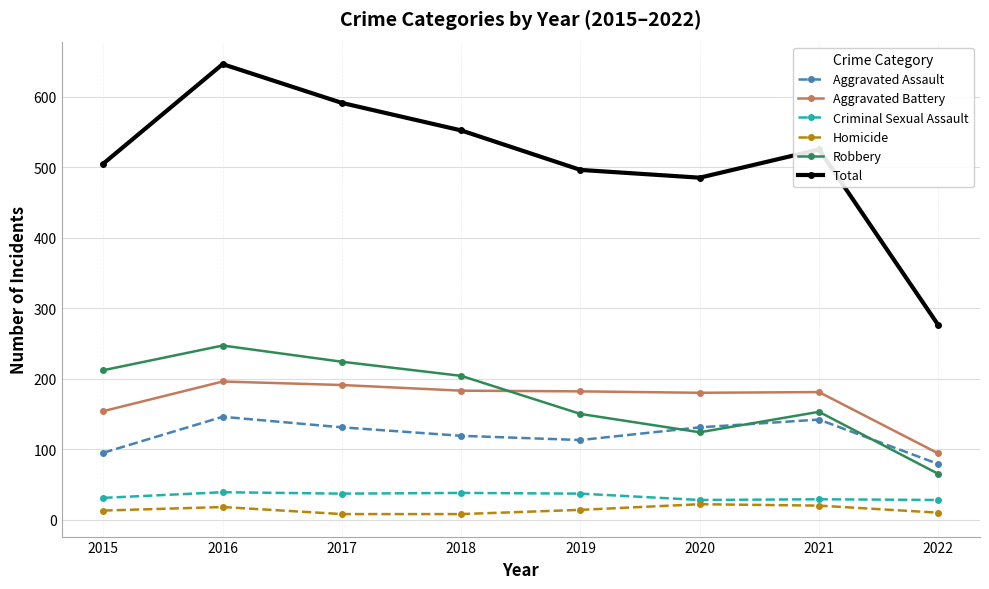

Is the value of Criminal Sexual Assault at 2019 greater than the value of Total at 2016?

No